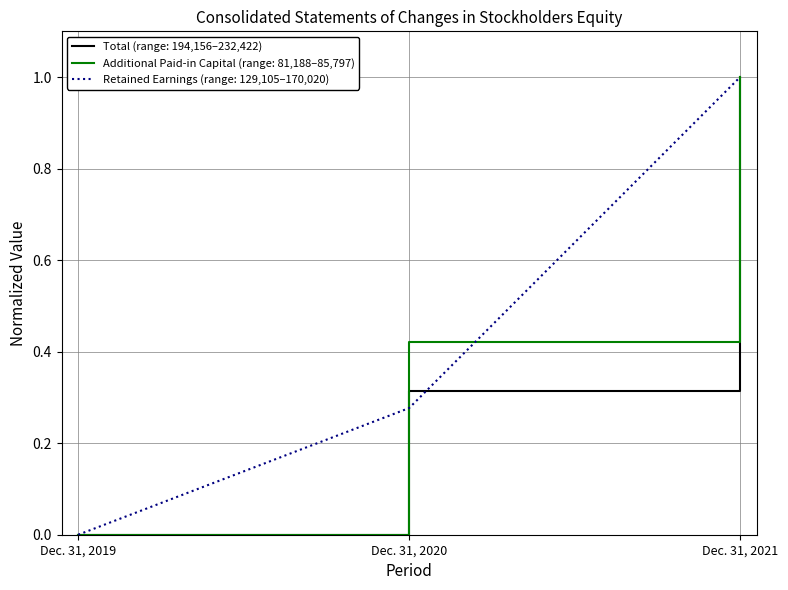

Which category has the lowest value across all series?

Dec. 31, 2019